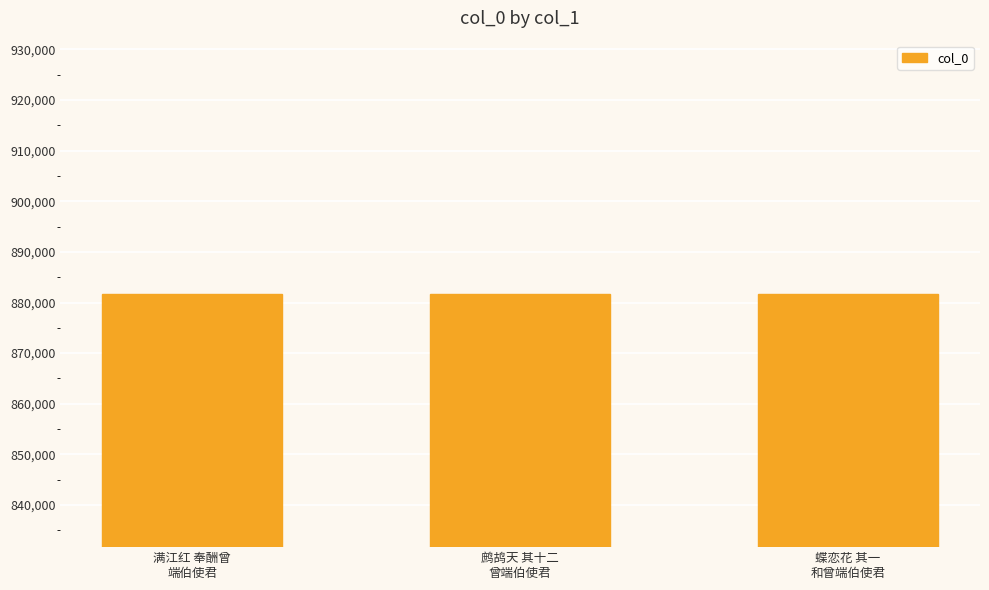

Where does the data first go above 881699?

鹧鸪天 其十二
曾端伯使君